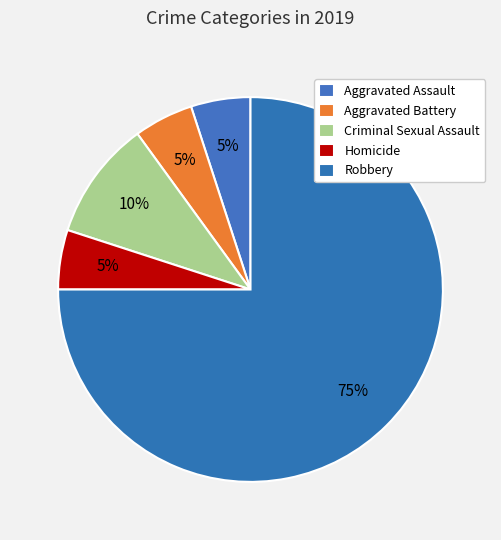

Approximately how many times larger is the value at Robbery compared to Homicide?

15.0